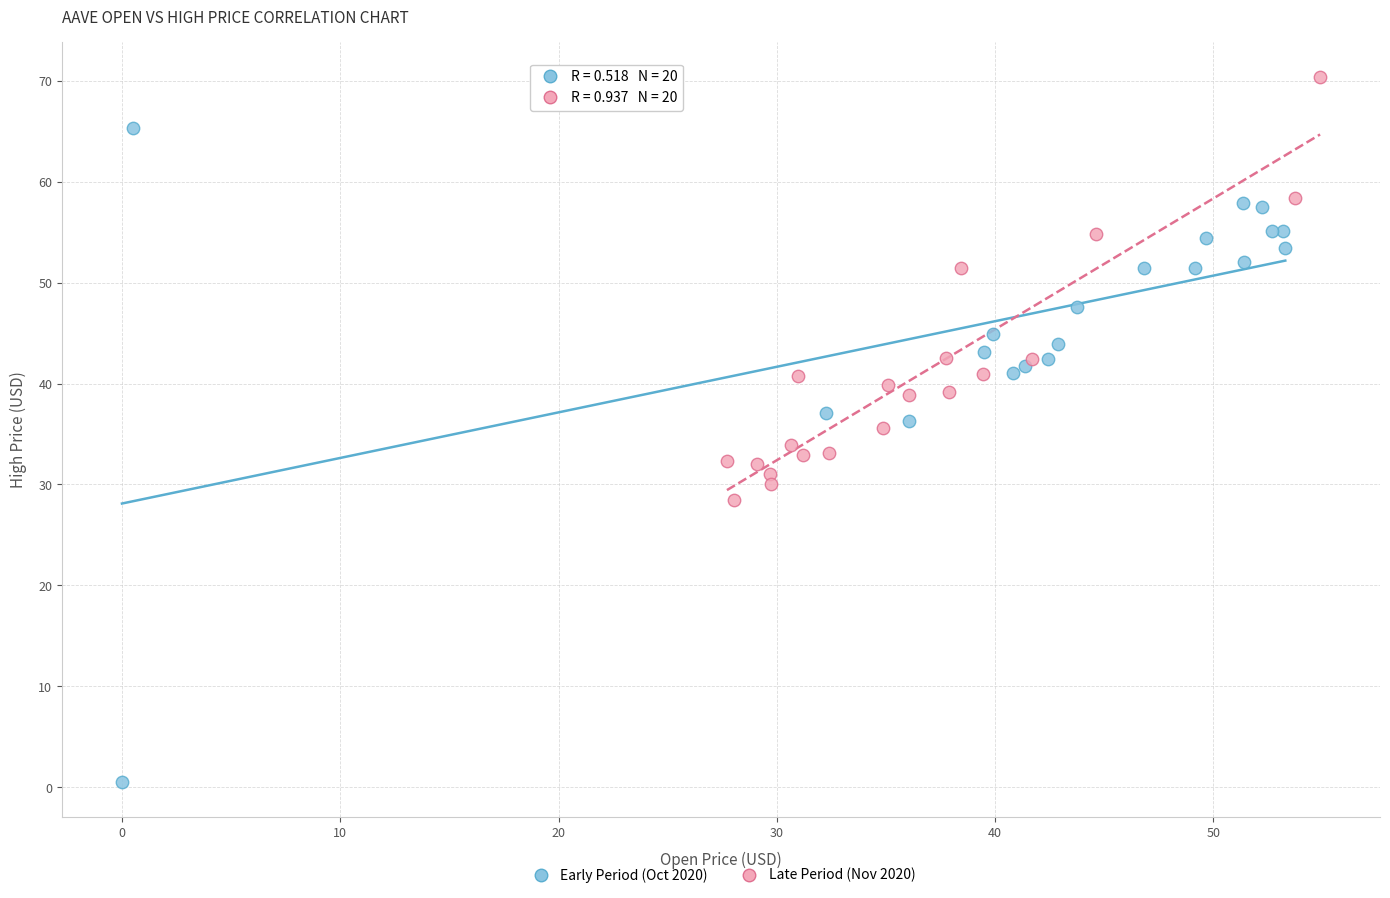

Which series has the widest spread of Y values?

Early Period (Oct 2020)